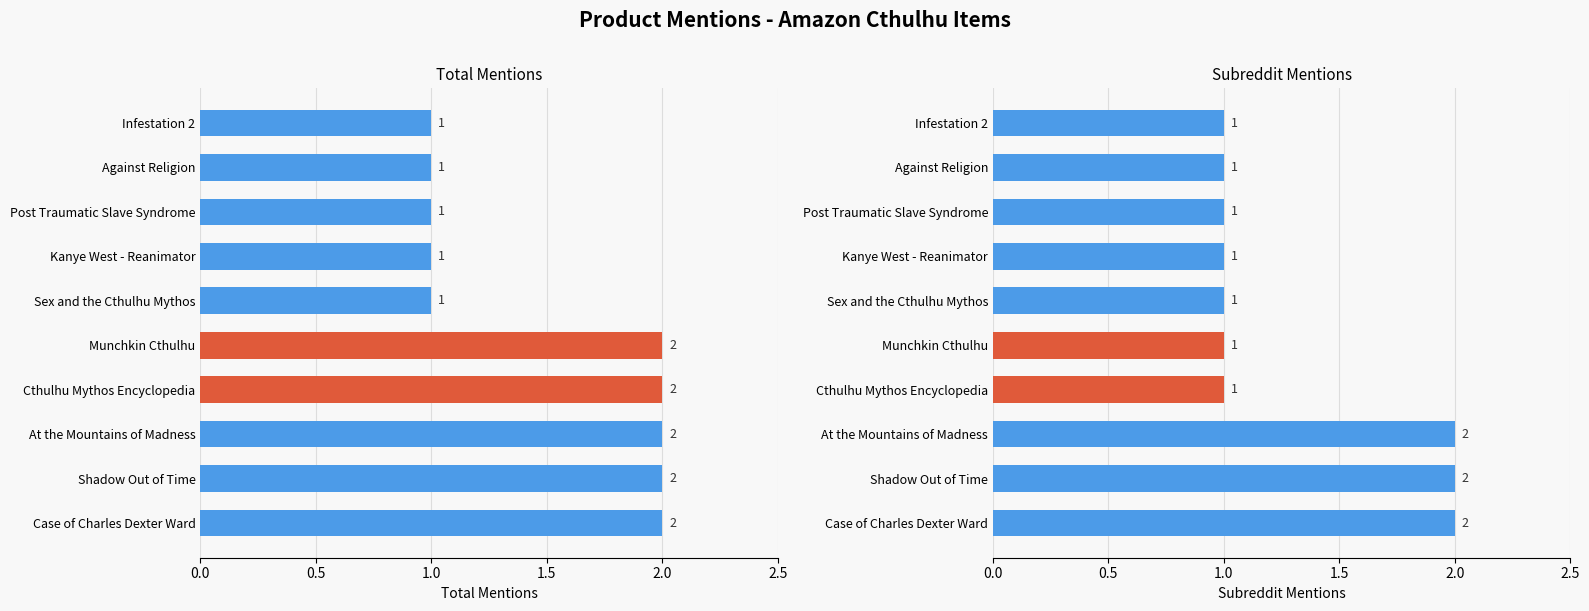

What position from the left is At the Mountains of Madness?

3